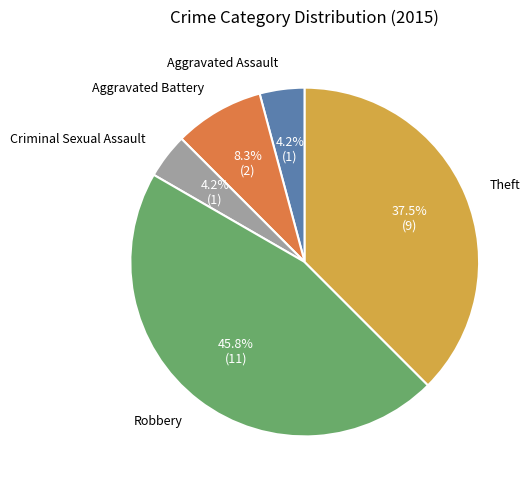

Count the number of slices in the pie.

5